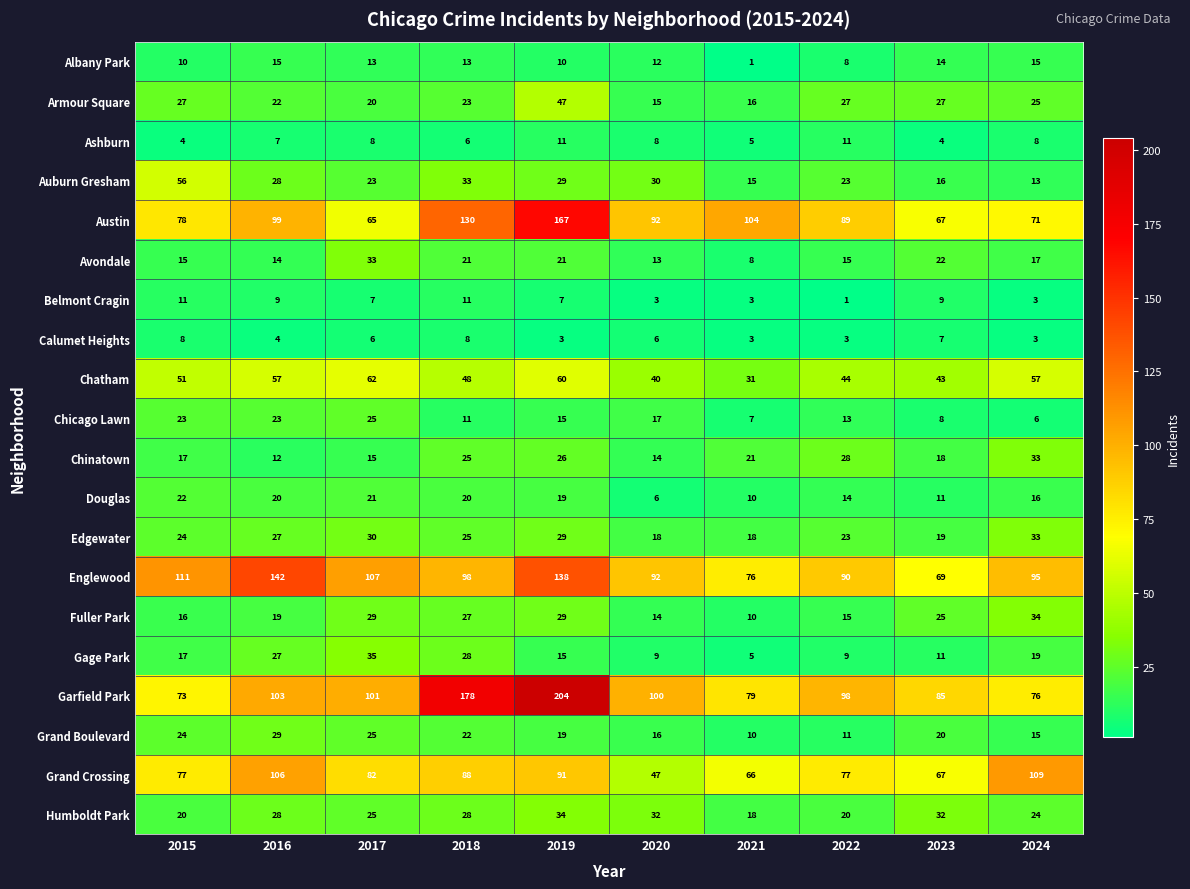

Rank the categories by Englewood value from lowest to highest.

2023, 2021, 2022, 2020, 2024, 2018, 2017, 2015, 2019, 2016